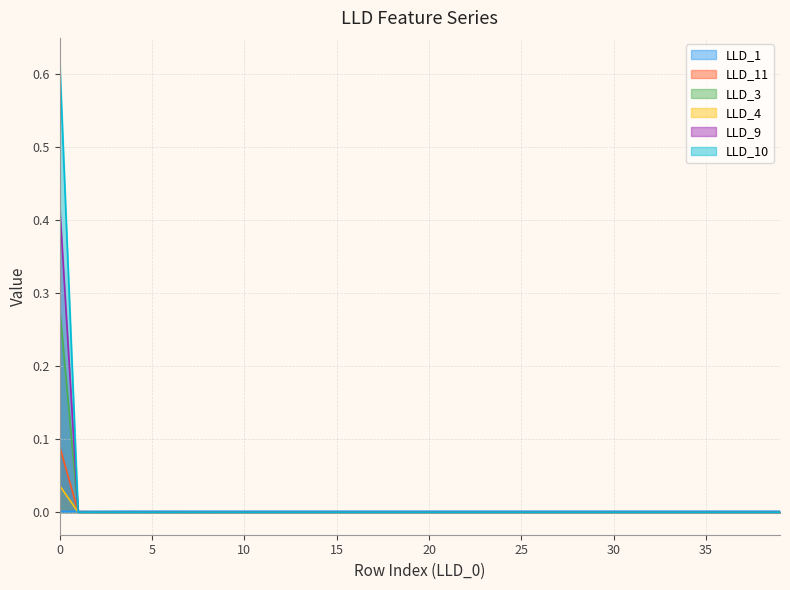

Count the LLD_1 values in the range 0 to 1.

40